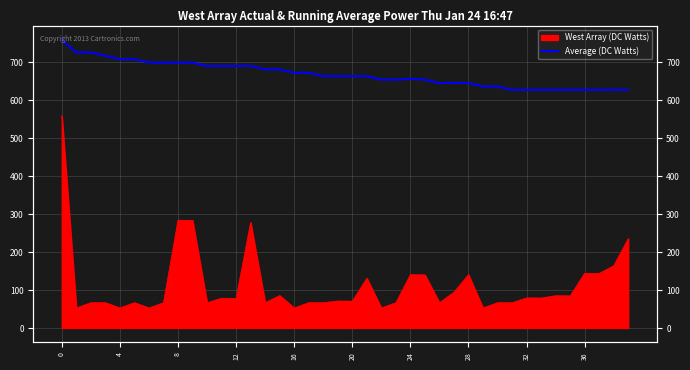

Does the chart display data point markers on the line(s)?

No